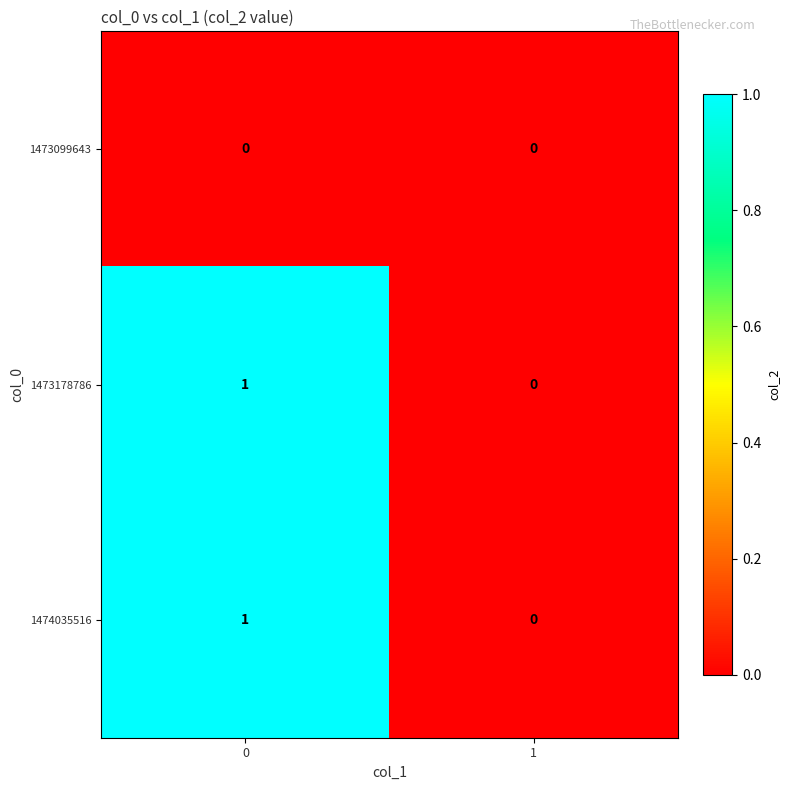

The 1474035516 series shows 1 at 0. True or false?

True